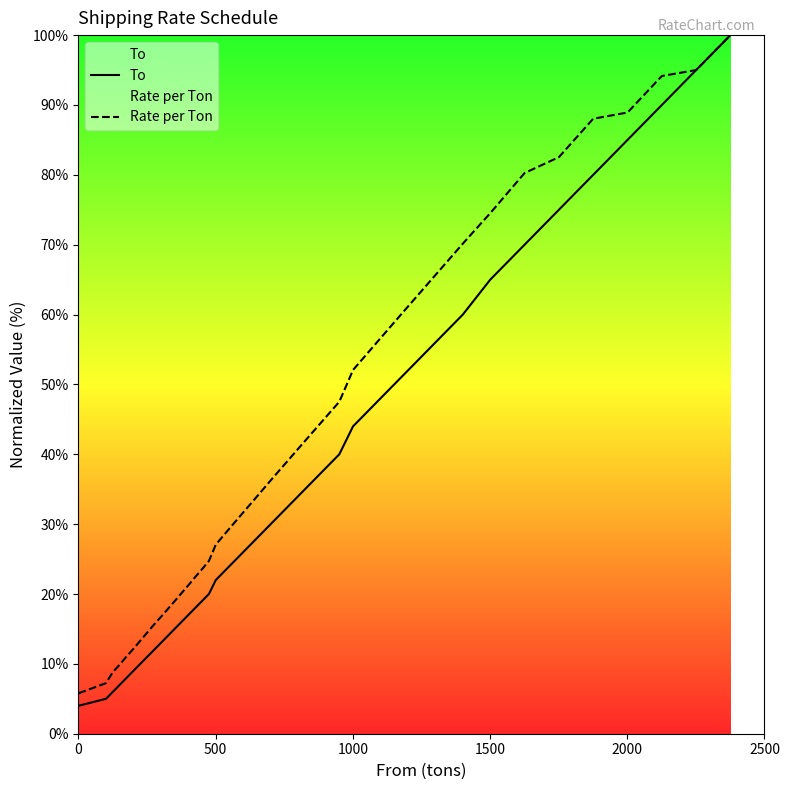

What is the difference between the maximum and minimum values in the To series?

96.0